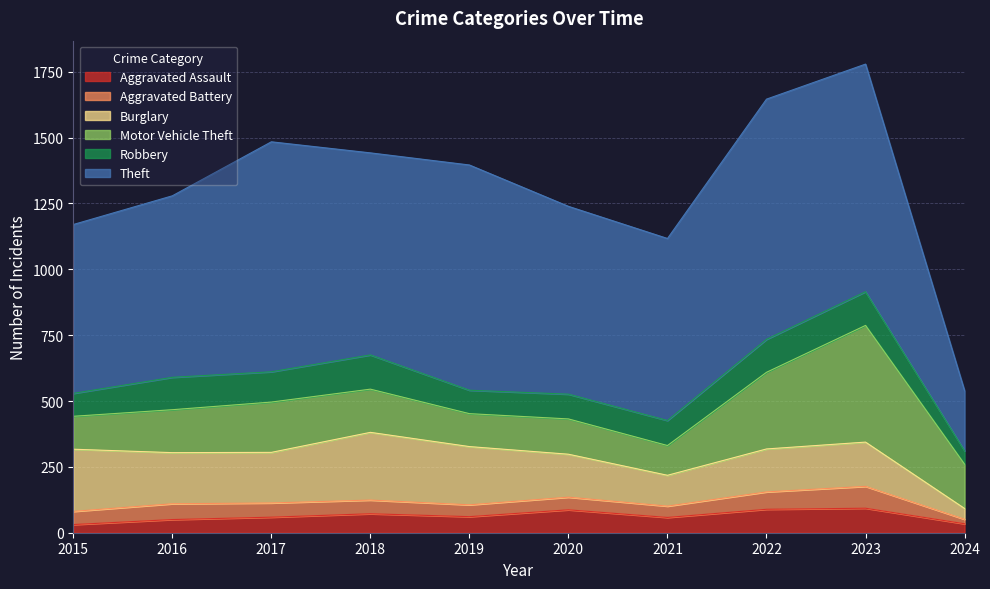

The Robbery series shows 87 at 2015. True or false?

True